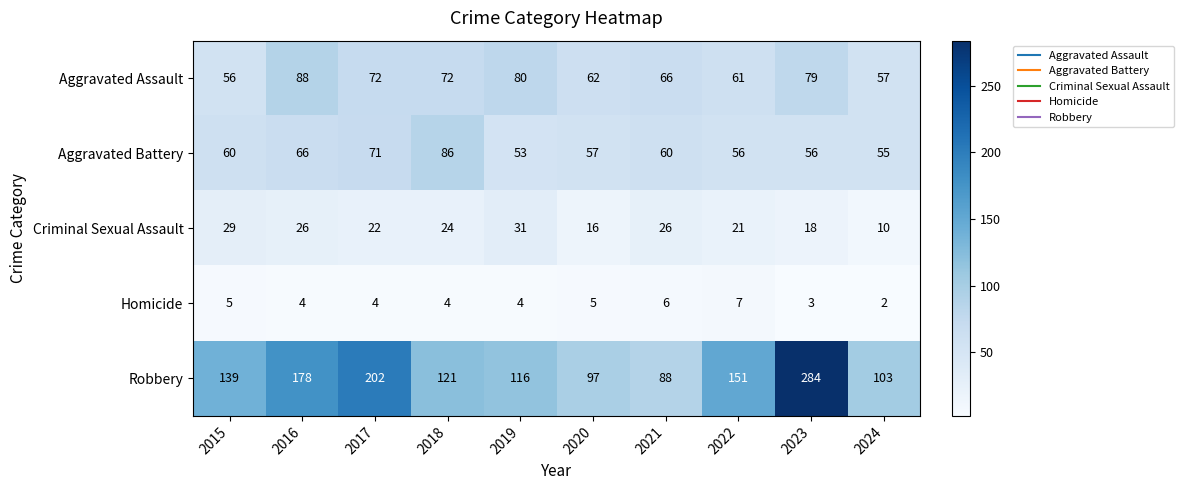

What is the difference between the highest and lowest values at 2016?

174